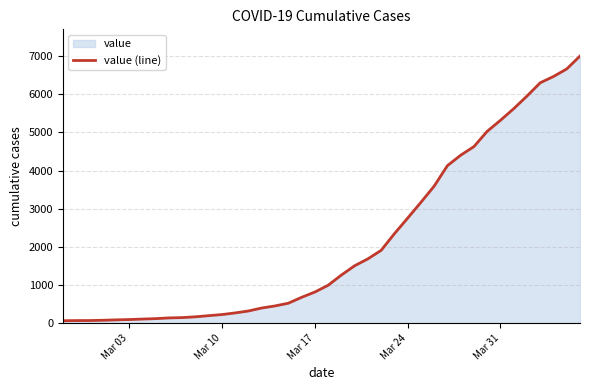

What is the difference between the maximum and minimum values?

6940